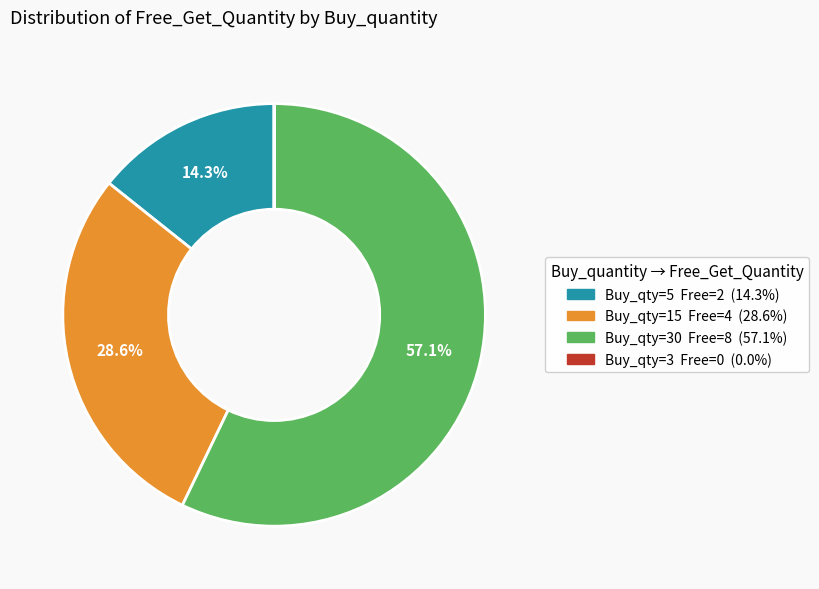

Is there any slice that represents more than half of the pie?

Yes